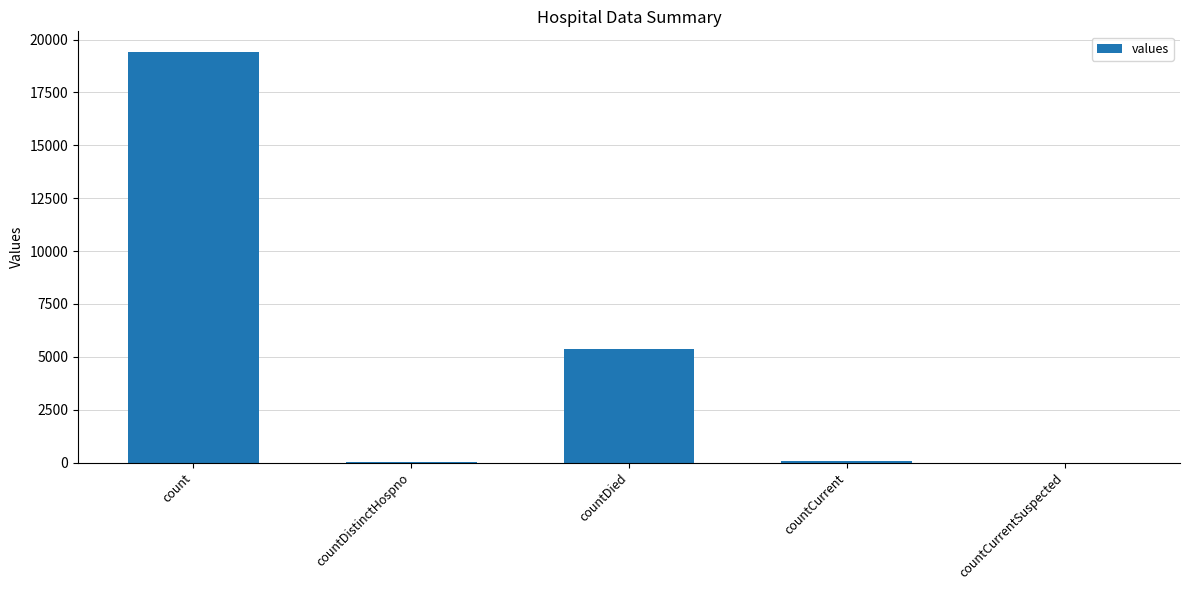

What is the sum of all values?

24875